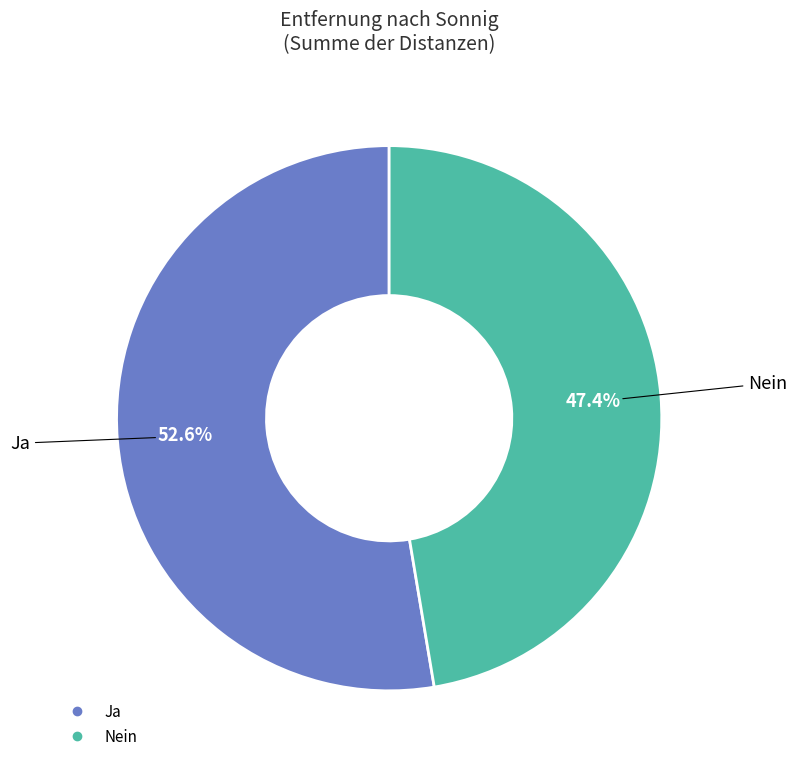

Which category has the biggest portion of the pie?

Ja